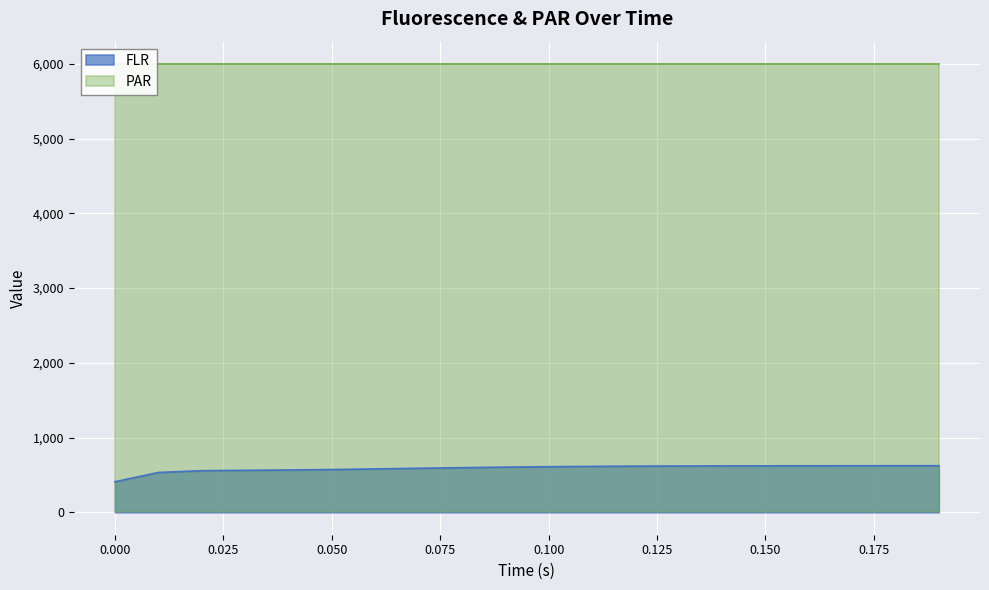

How many categories are shown in the chart?

20